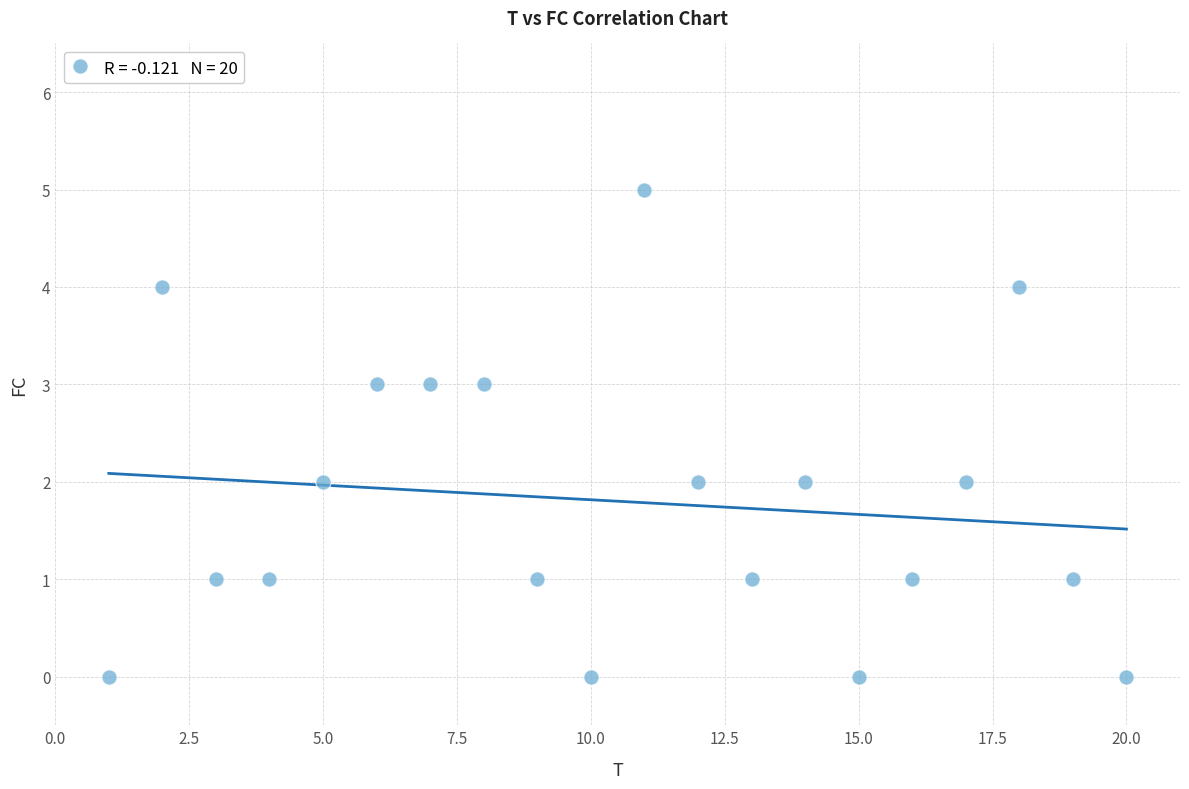

What is the range of X values (max minus min)?

19